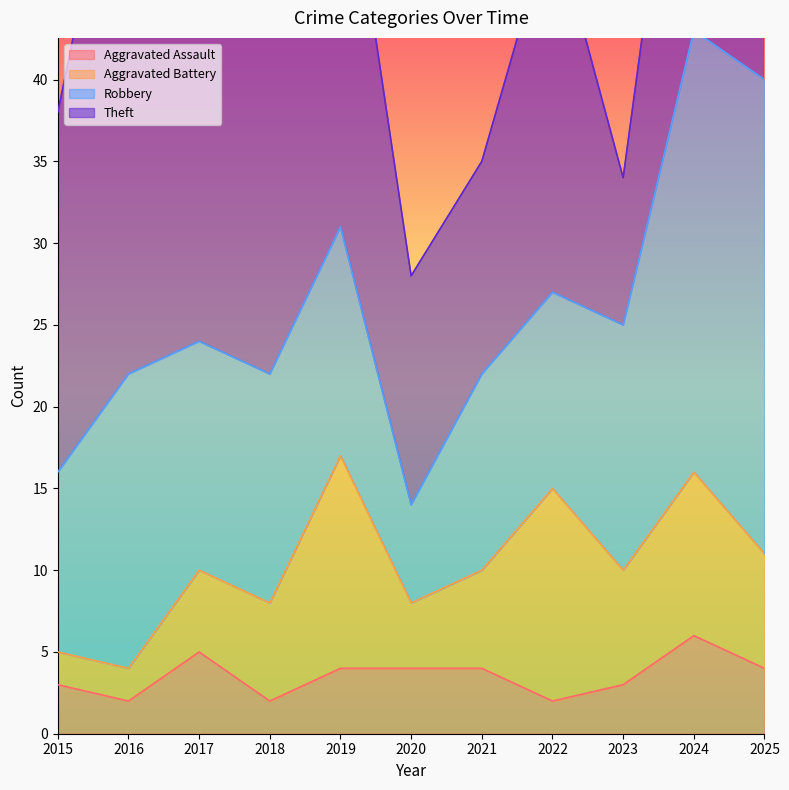

List the labels in order of Theft value, smallest first.

2023, 2021, 2020, 2025, 2015, 2022, 2024, 2019, 2017, 2018, 2016